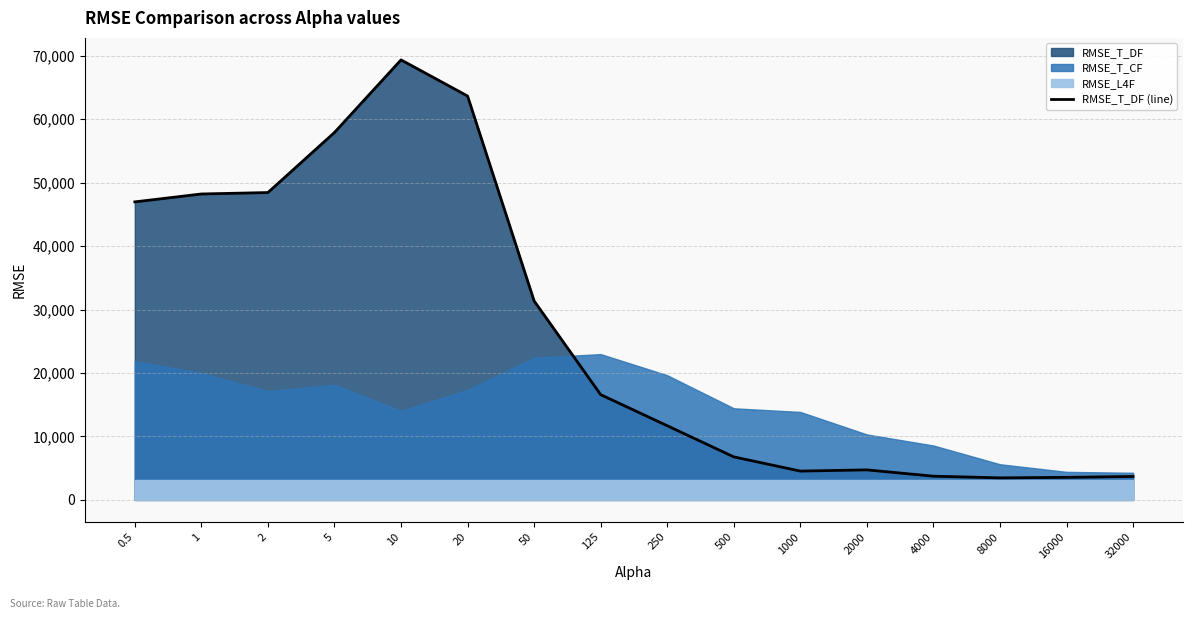

Does the chart have visible grid lines?

Yes